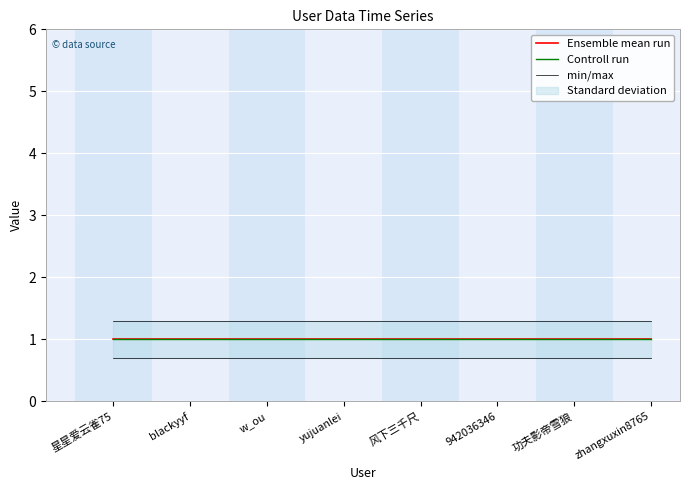

The value of Ensemble mean run at 风下三千尺 is 1.4. True or false?

False